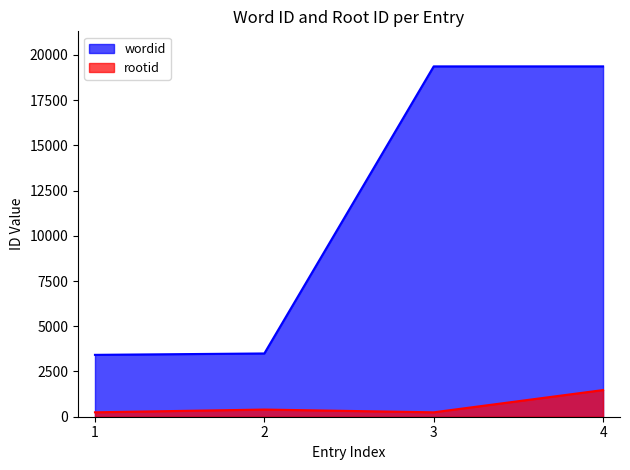

At which label is wordid closest to 11392?

2